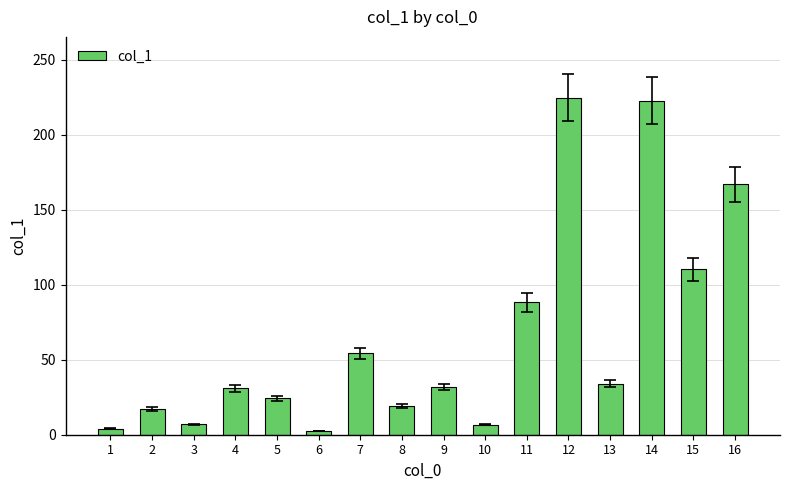

What is the greatest value displayed?

224.8